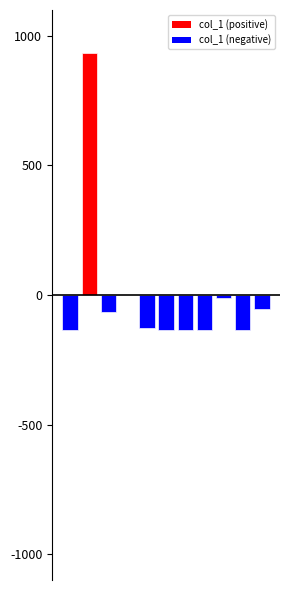

How many values exceed -125?

5